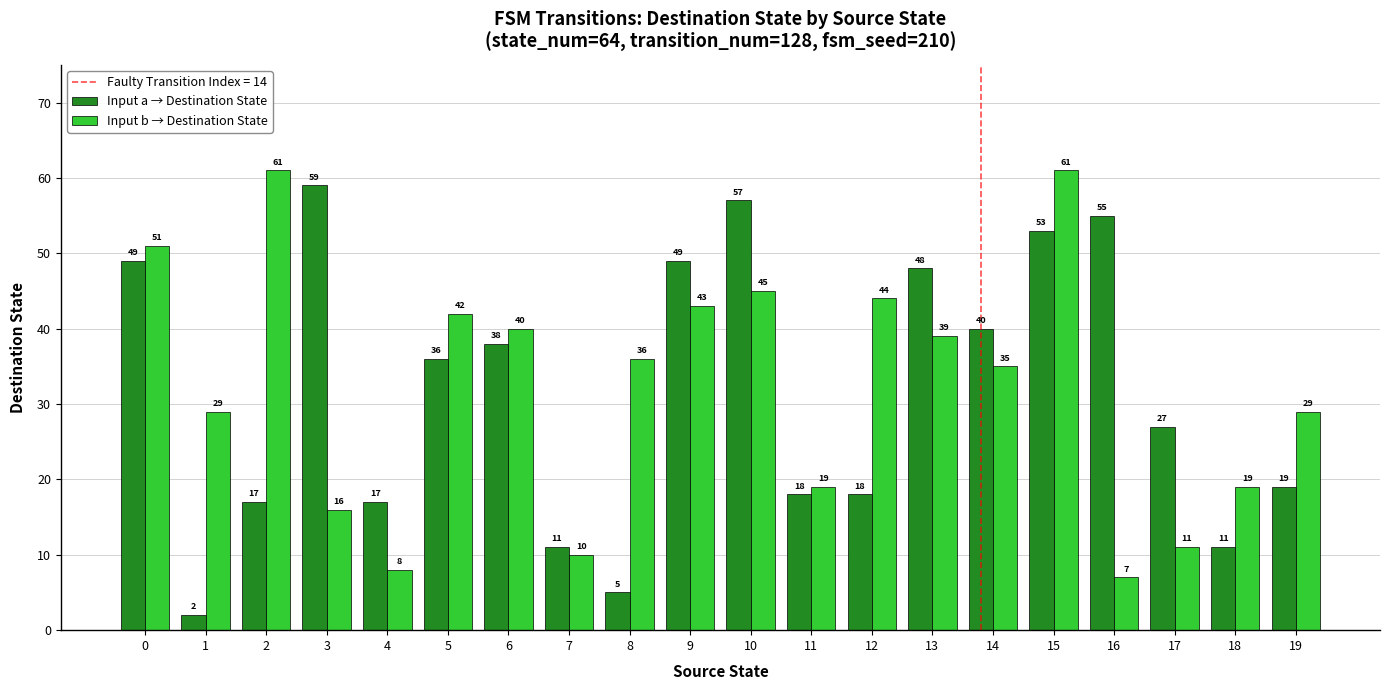

Is it true that Input a → Destination State equals 19 at 19?

True